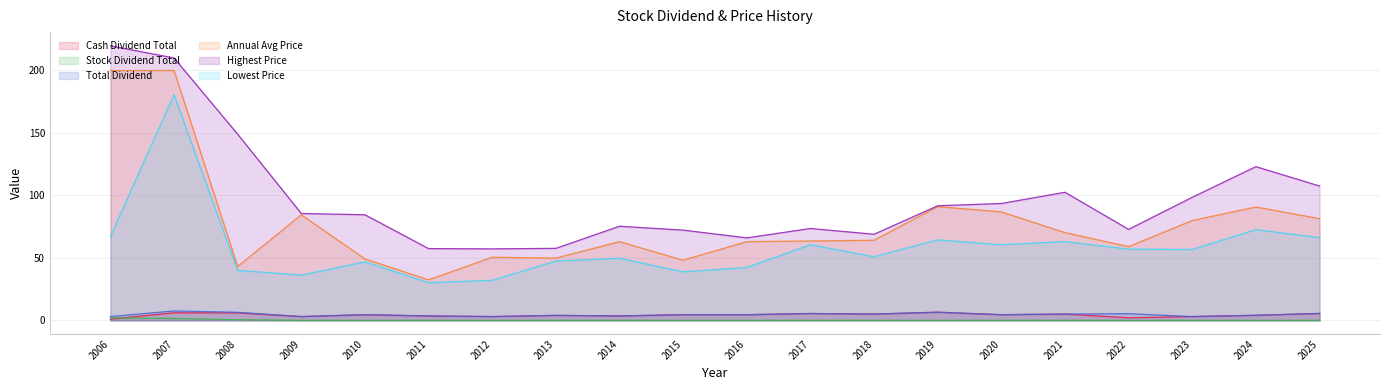

What is the value of the Highest Price point at the 12th from the left?

73.5